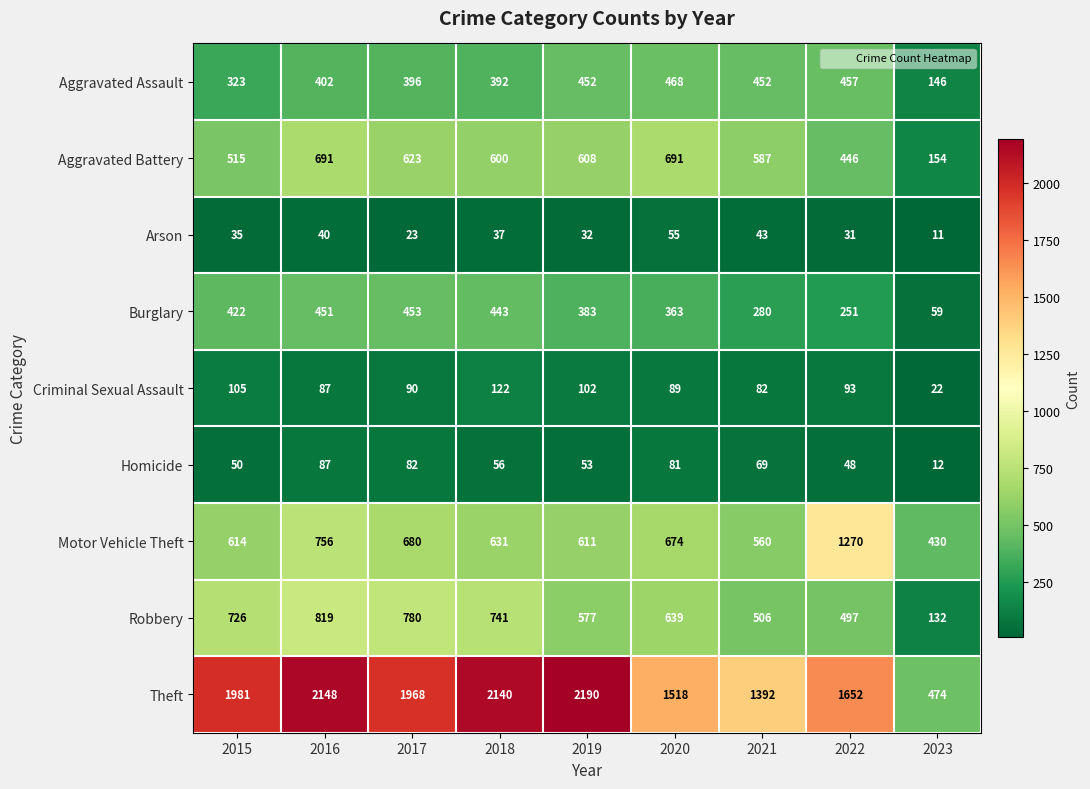

What is the greatest value displayed?

2190